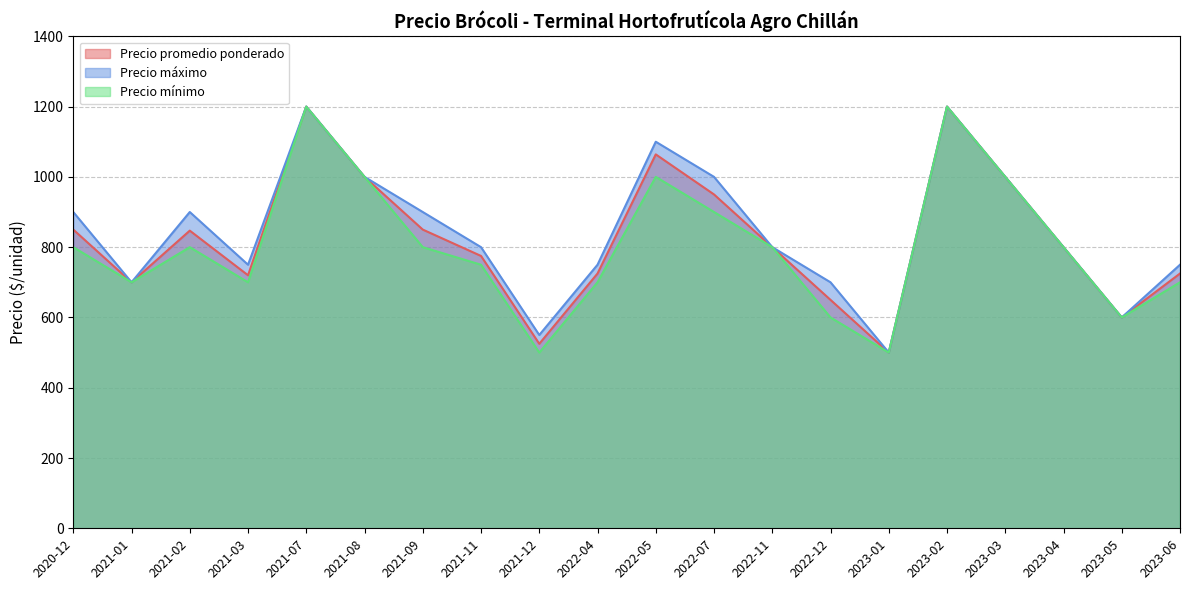

True or false: Precio promedio ponderado and Precio máximo cross at least once.

False